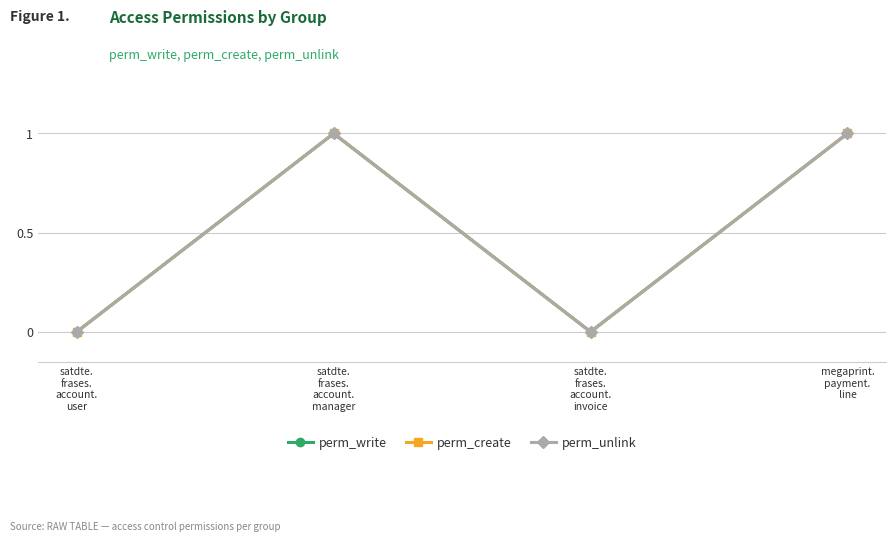

Does the chart have visible grid lines?

Yes